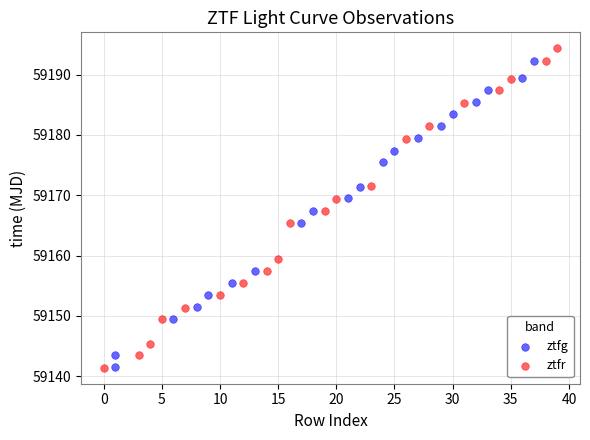

Which series has the largest Y range (max minus min)?

ztfr